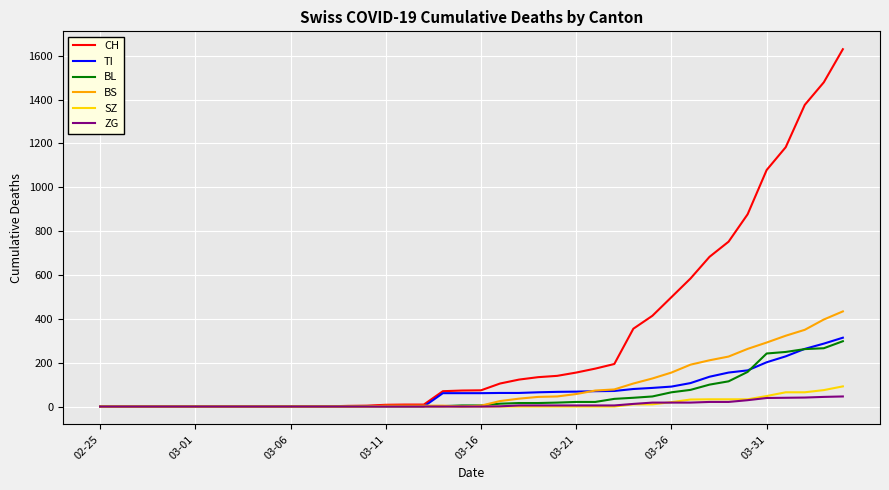

What is the maximum value shown in the chart?

1630